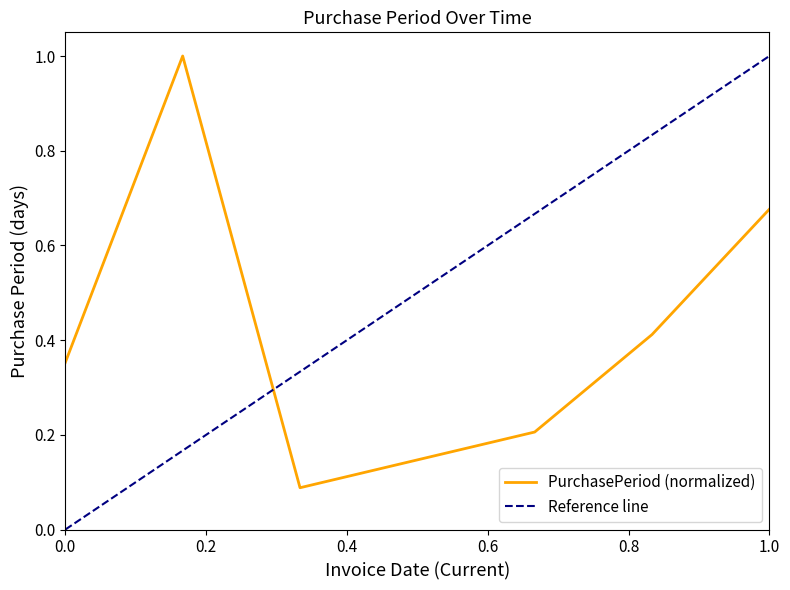

What is the maximum value for PurchasePeriod (normalized)?

1.0